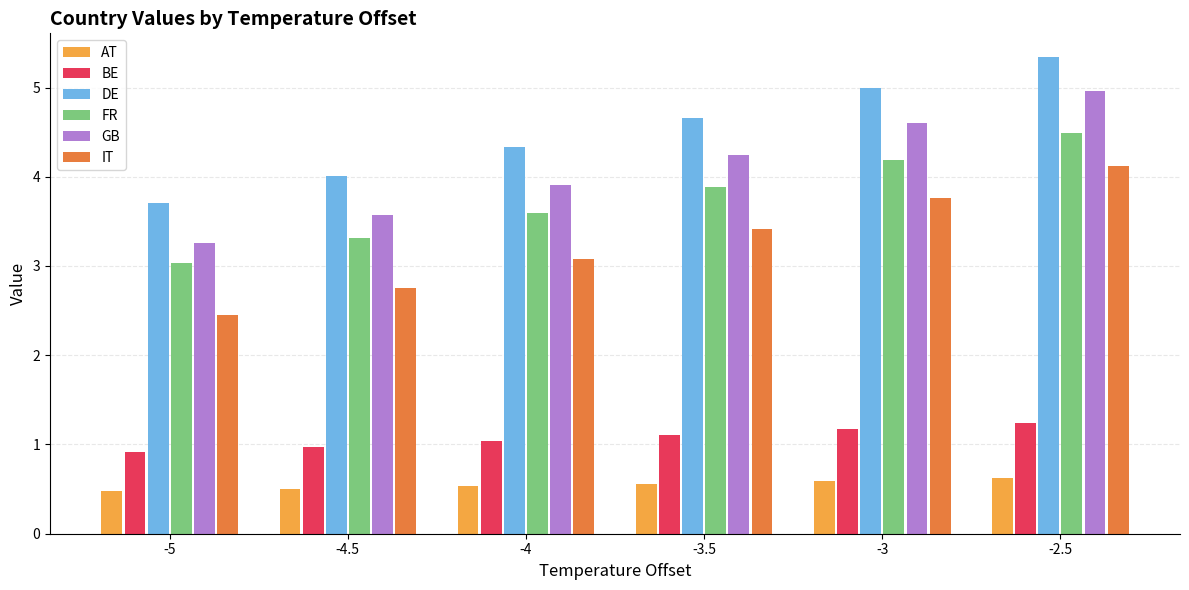

What is the maximum value shown in the chart?

5.3